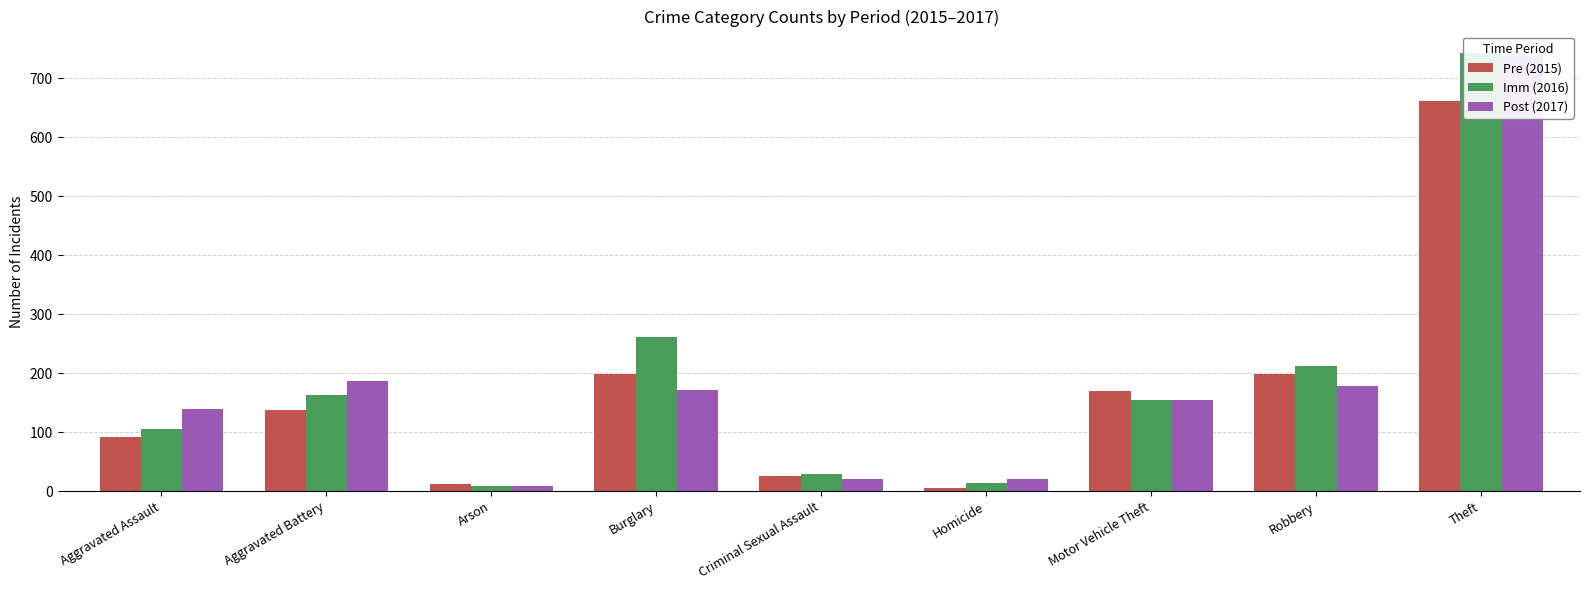

Reading left to right, transcribe all the data shown in this chart.

Pre (2015): 92	138	13	199	25	5	170	198	662
Imm (2016): 106	163	8	262	30	14	154	213	742
Post (2017): 139	186	8	172	21	20	155	178	737